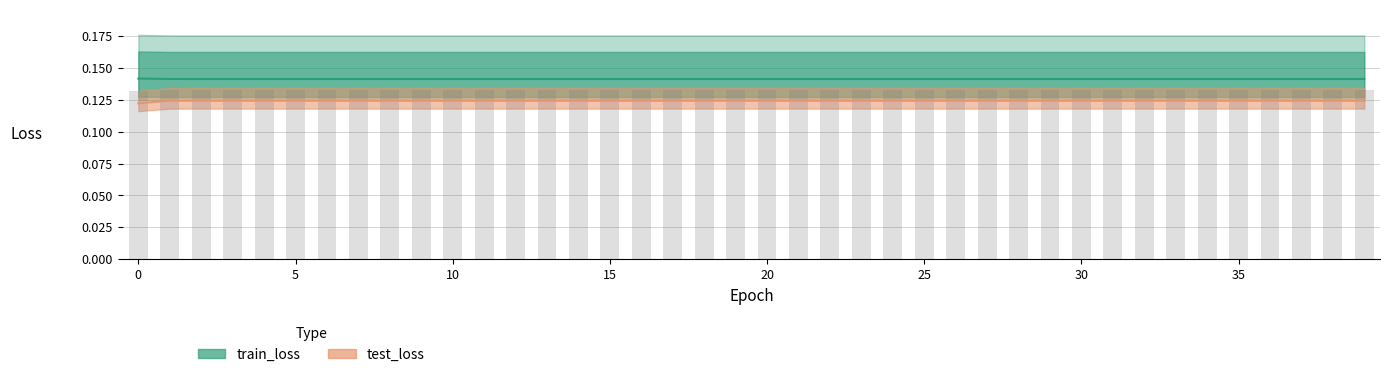

Rank the series by their average value, from highest to lowest.

train_loss, test_loss